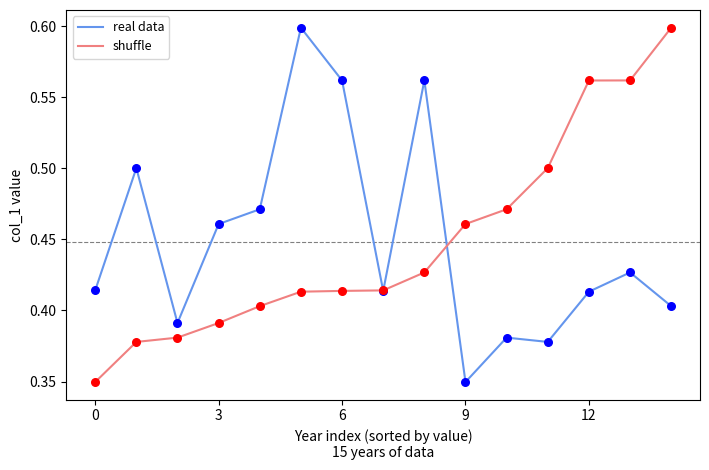

At how many categories does at least one series exceed 0?

15